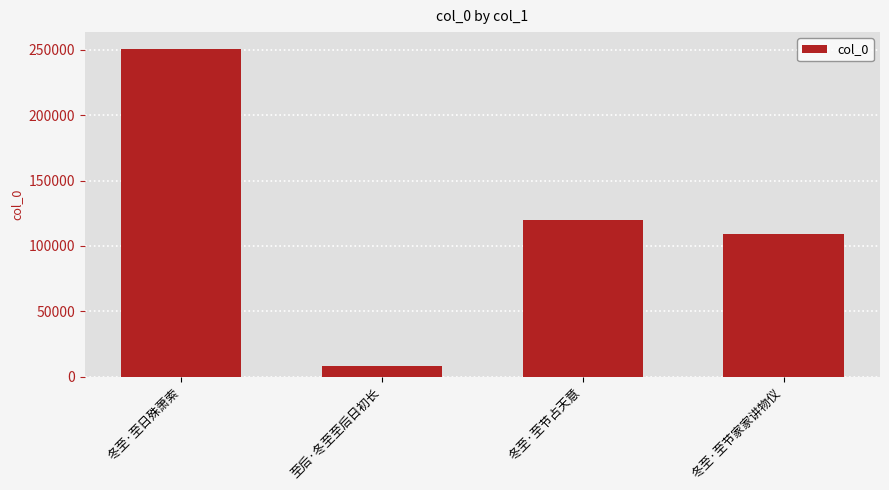

Reading left to right, what are all the values shown in this chart?

冬至·至日殊萧索=251085	至后·冬至至后日初长=8448	冬至·至节占天意=120078	冬至·至节家家讲物仪=109349